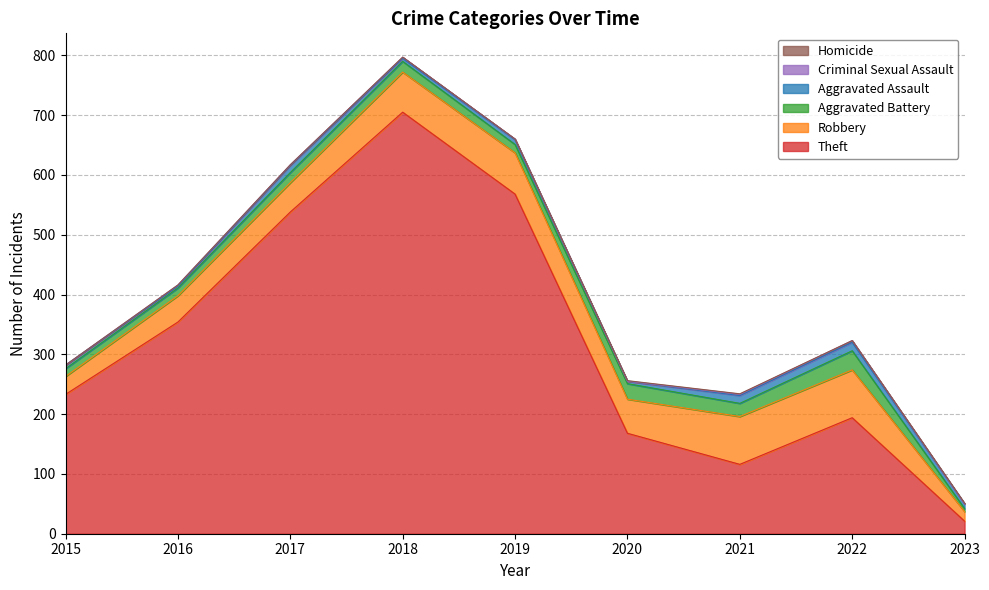

Rank the categories by Theft value from lowest to highest.

2023, 2021, 2020, 2022, 2015, 2016, 2017, 2019, 2018